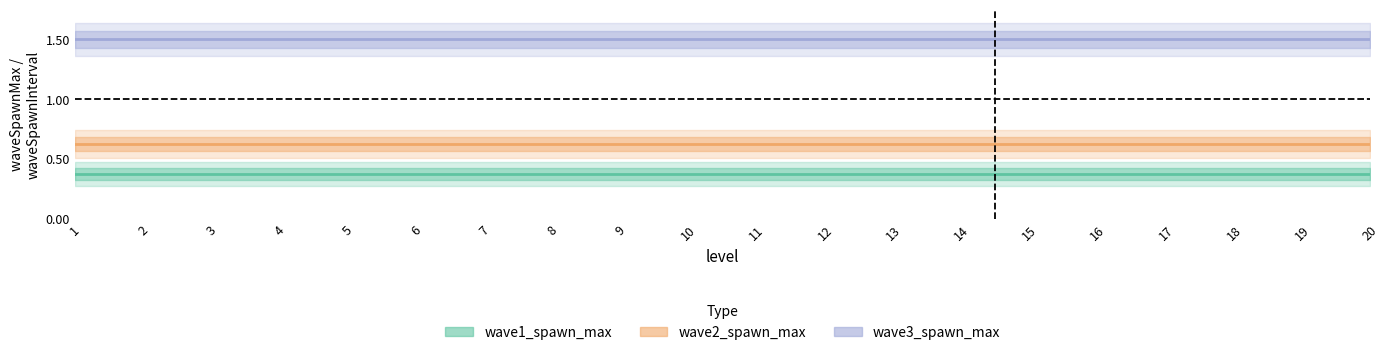

Reading left to right, list all the values displayed in this chart.

wave1_spawn_max: 1=0.4	2=0.4	3=0.4	4=0.4	5=0.4	6=0.4	7=0.4	8=0.4	9=0.4	10=0.4	11=0.4	12=0.4	13=0.4	14=0.4	15=0.4	16=0.4	17=0.4	18=0.4	19=0.4	20=0.4
wave2_spawn_max: 1=0.6	2=0.6	3=0.6	4=0.6	5=0.6	6=0.6	7=0.6	8=0.6	9=0.6	10=0.6	11=0.6	12=0.6	13=0.6	14=0.6	15=0.6	16=0.6	17=0.6	18=0.6	19=0.6	20=0.6
wave3_spawn_max: 1=1.5	2=1.5	3=1.5	4=1.5	5=1.5	6=1.5	7=1.5	8=1.5	9=1.5	10=1.5	11=1.5	12=1.5	13=1.5	14=1.5	15=1.5	16=1.5	17=1.5	18=1.5	19=1.5	20=1.5